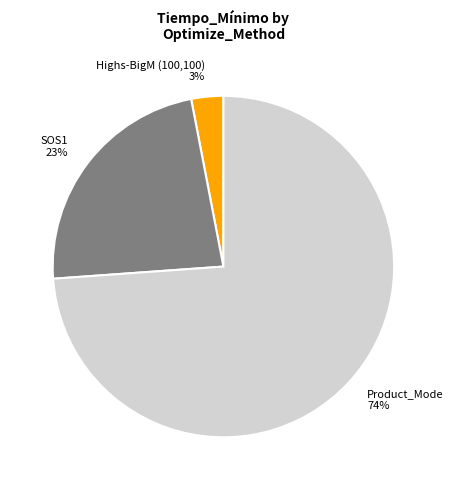

Is Product_Mode the majority of the pie?

Yes